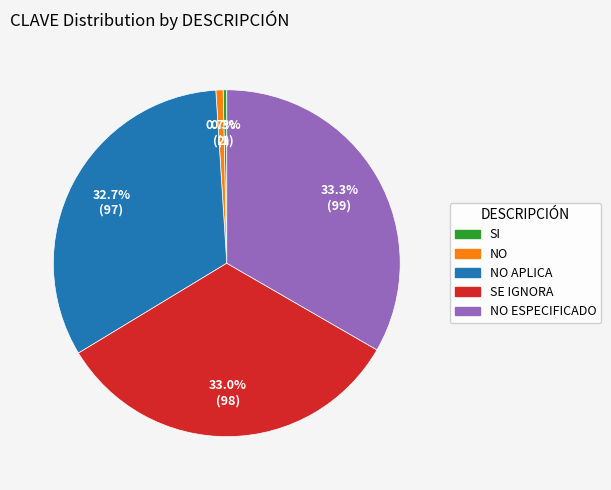

Is there any slice that represents more than half of the pie?

No